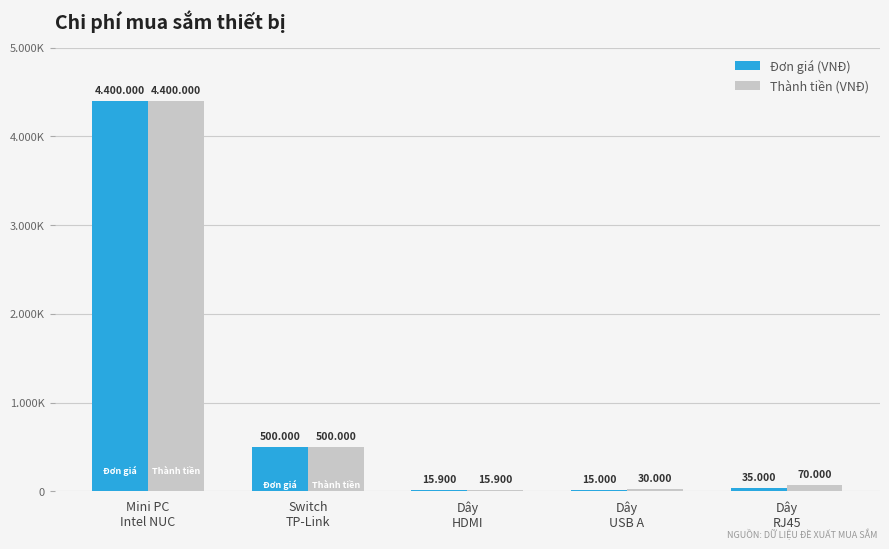

What is the approximate value of Thành tiền (VNĐ) at Switch
TP-Link, to the nearest 100?

500000